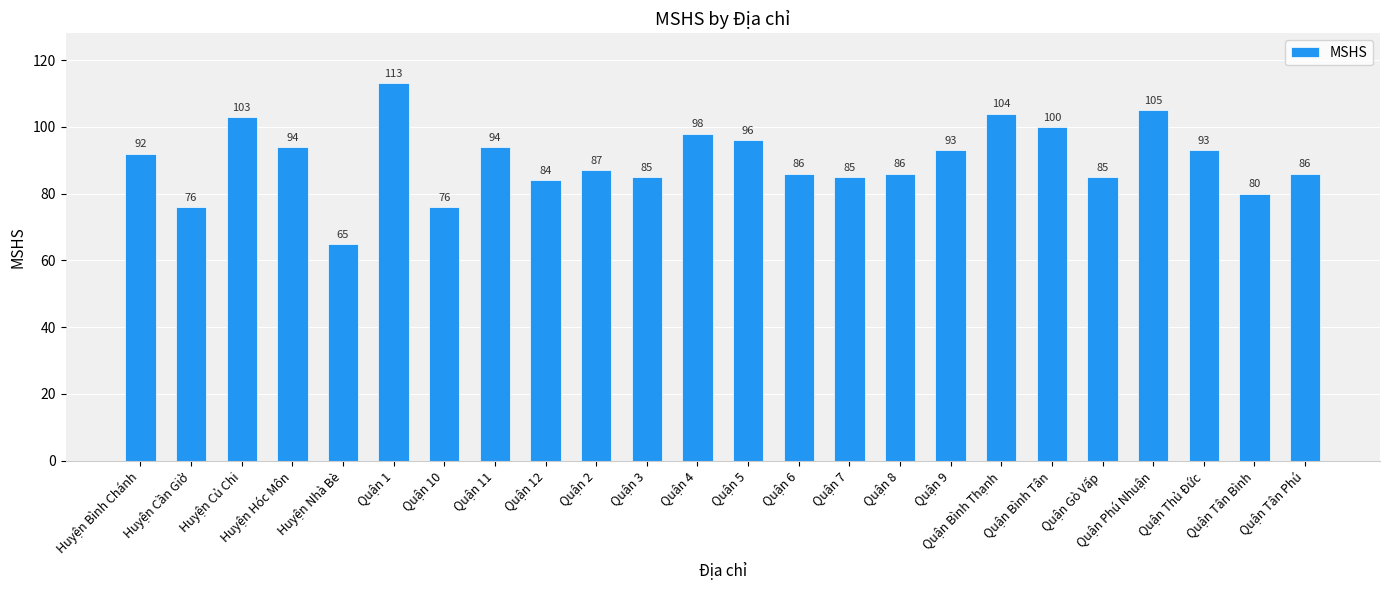

What is the change in value from Quận 3 to Quận 8?

+1